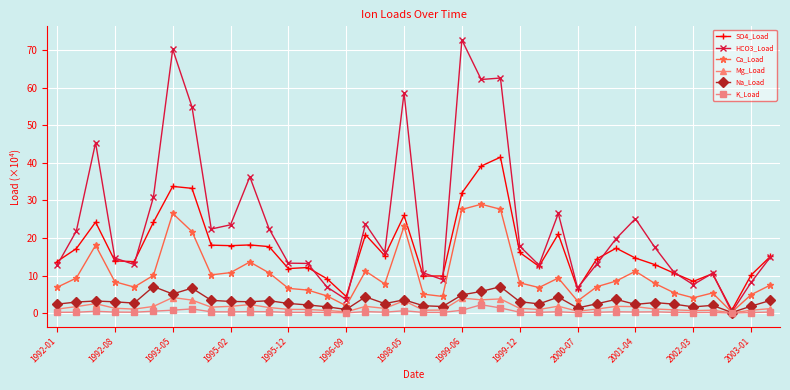

Which series has the largest total across all categories?

HCO3_Load